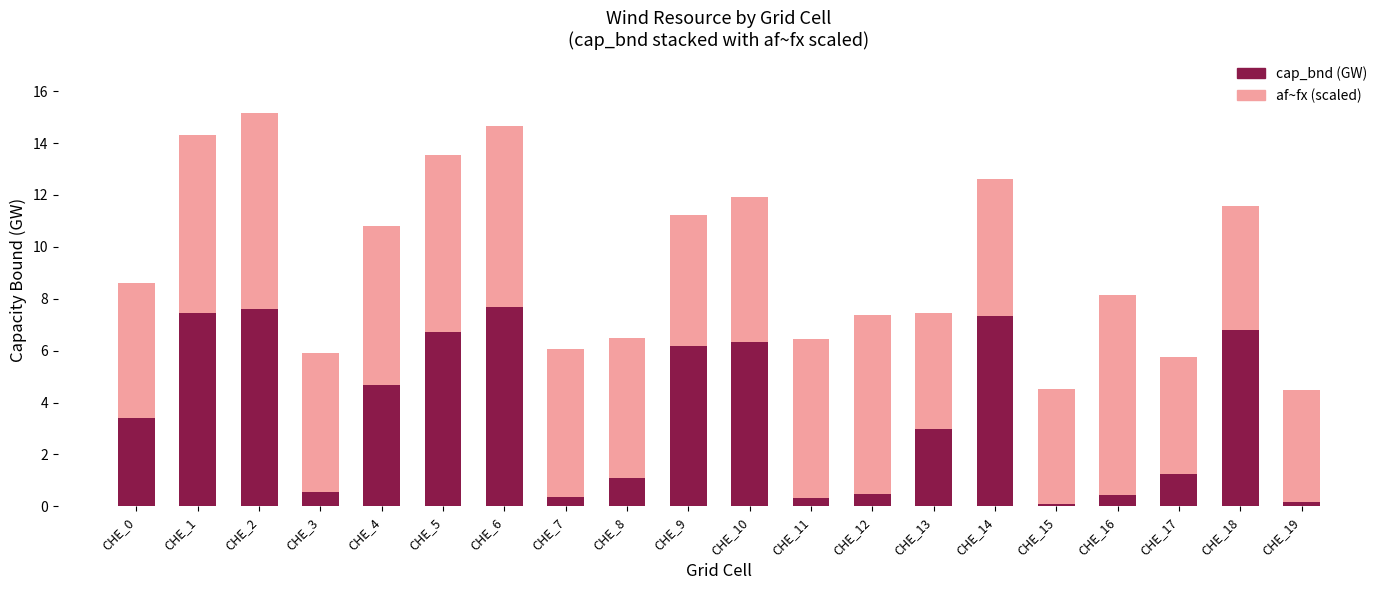

What is the total value across all series at CHE_13?

7.4